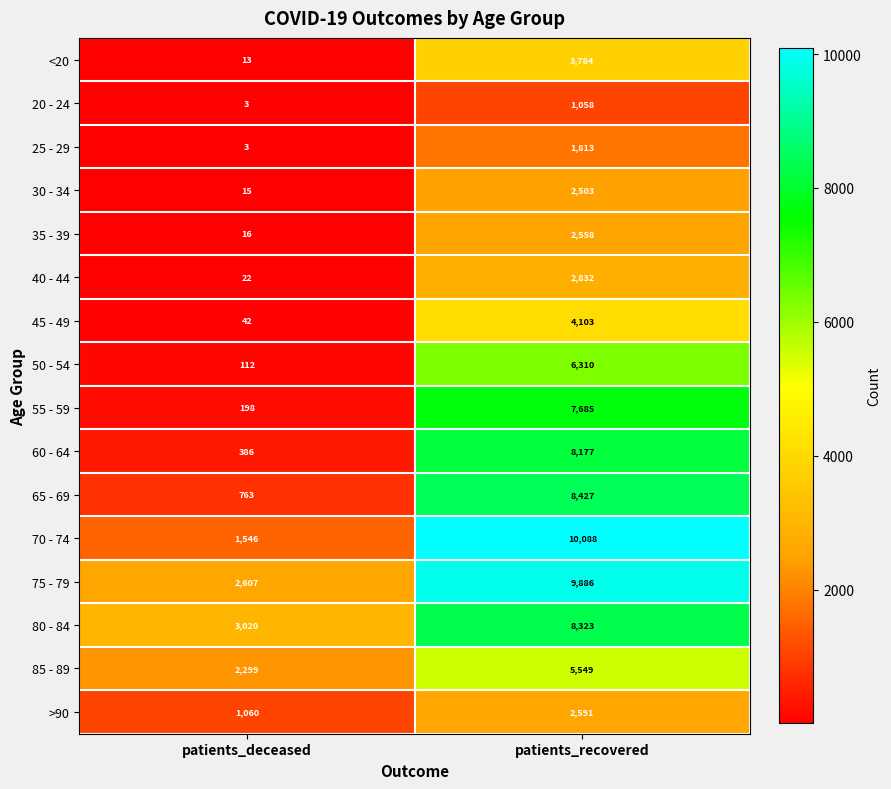

What is the greatest value displayed?

10088